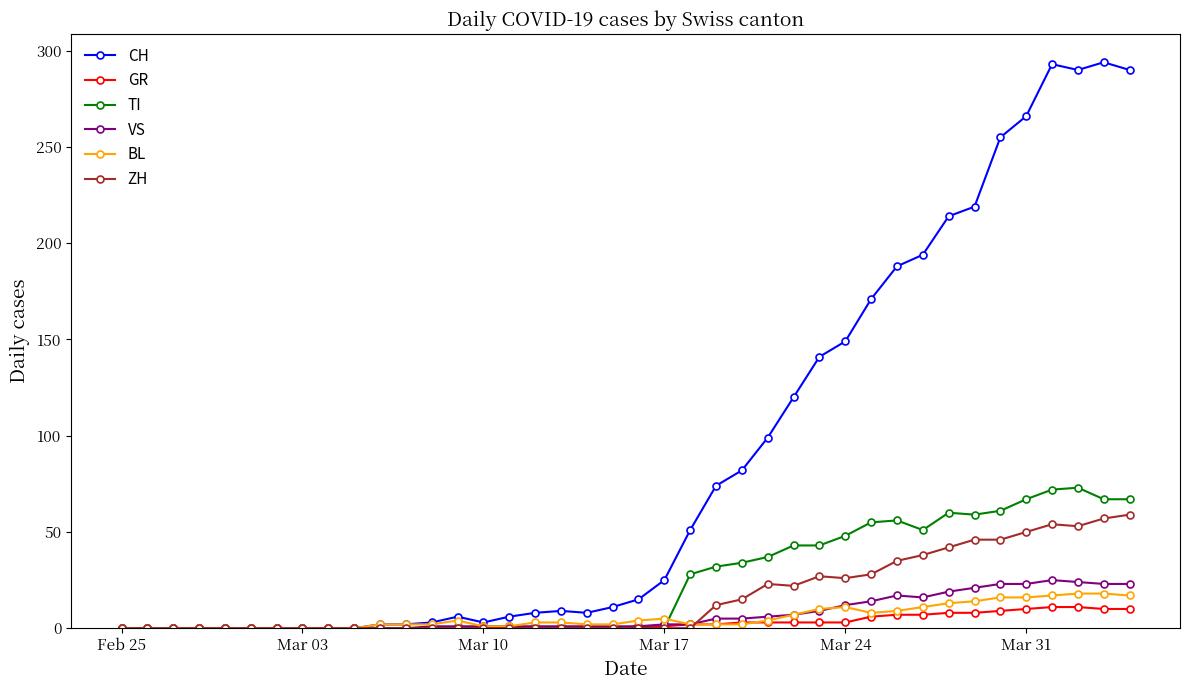

What is the highest value of the CH series?

294